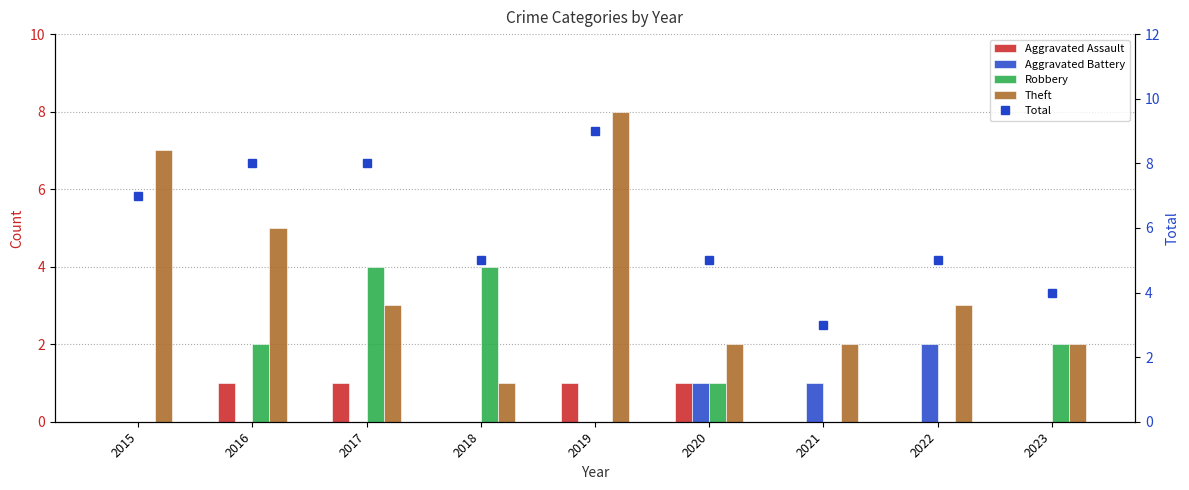

Which series has the widest spread of values?

Theft